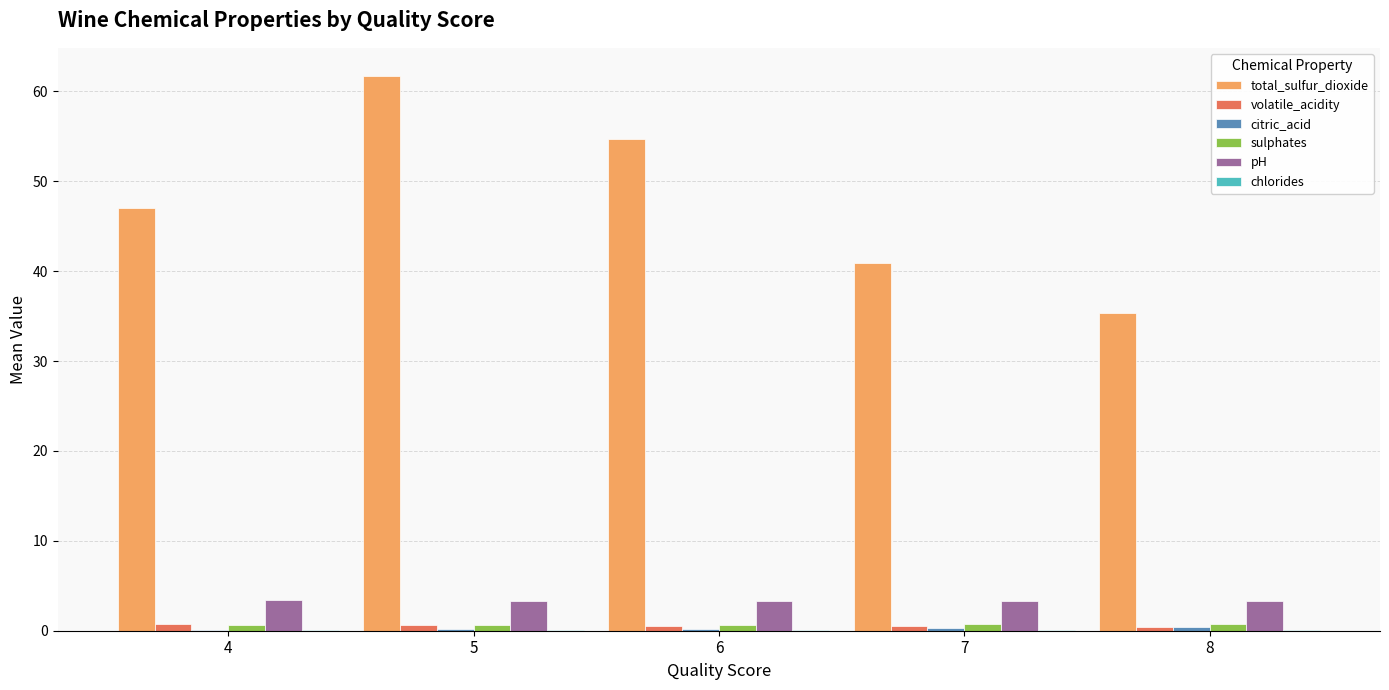

At which label is total_sulfur_dioxide closest to 48?

4